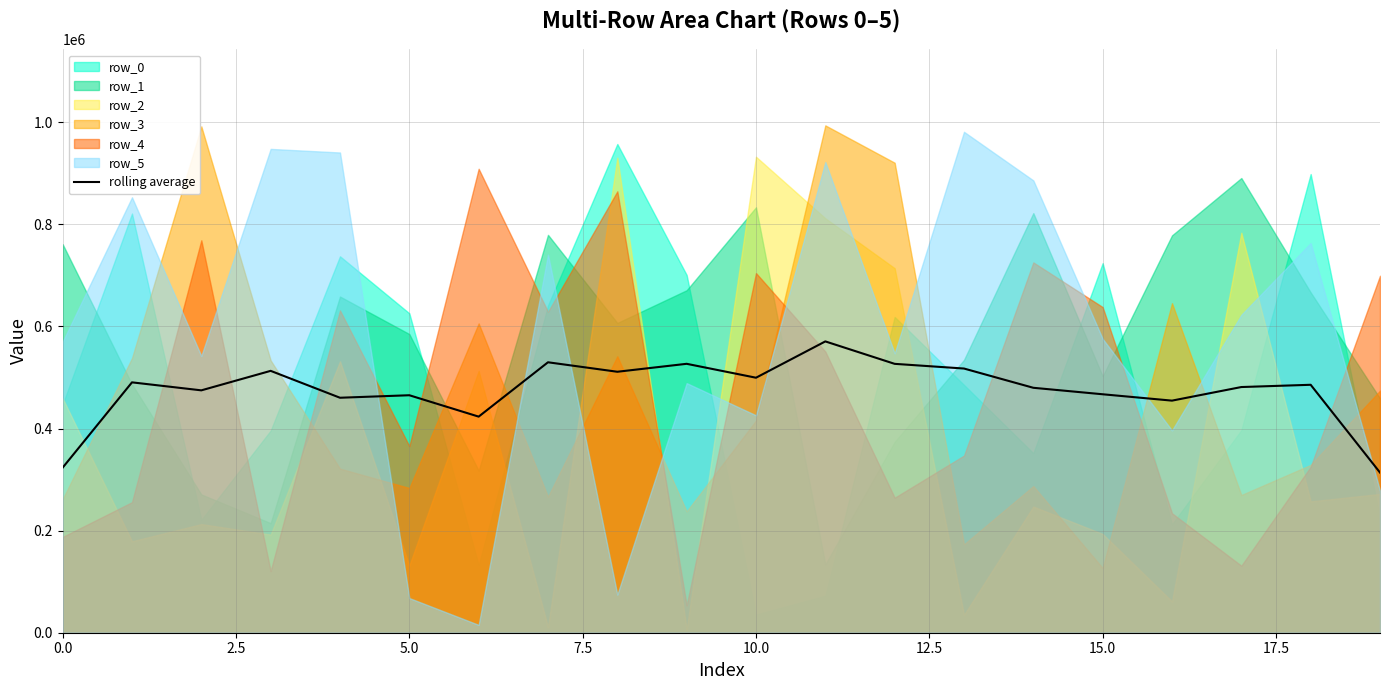

How many categories are shown in the chart?

20